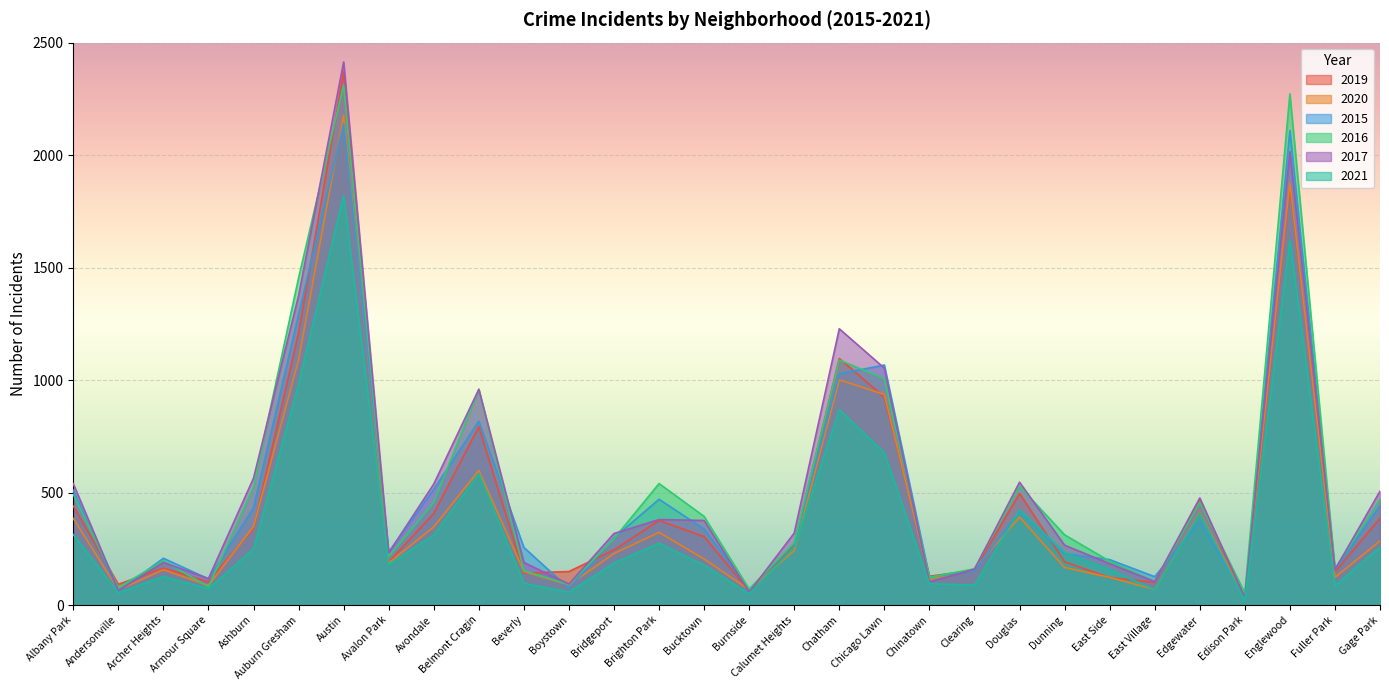

At Englewood, list the series in order from largest to smallest.

2016, 2015, 2017, 2020, 2019, 2021